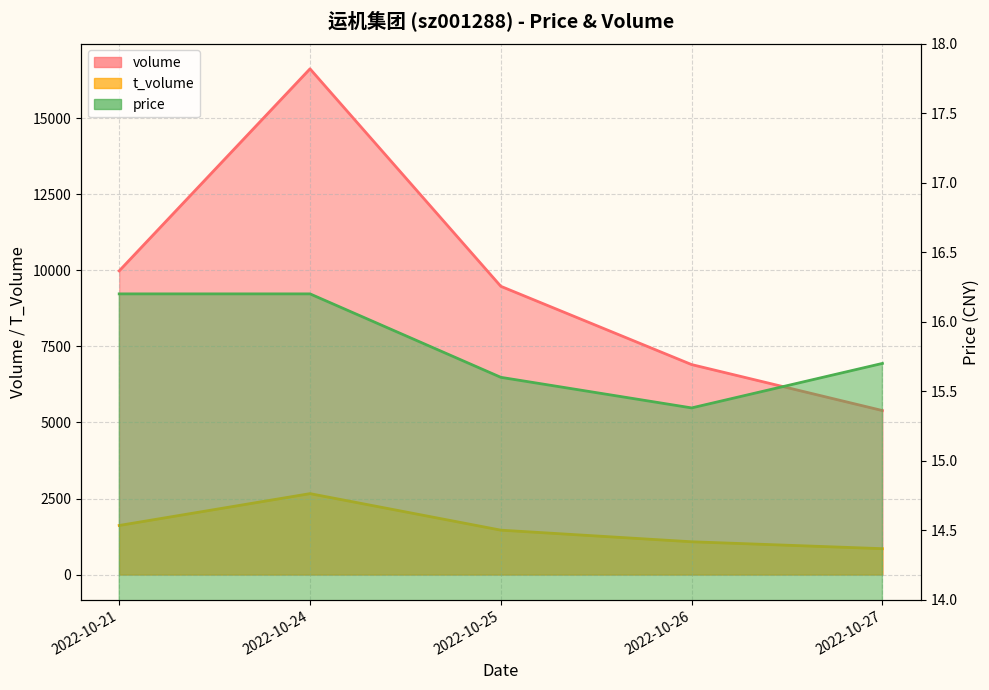

What is the value of the volume point at the 1st from the left?

9984.0